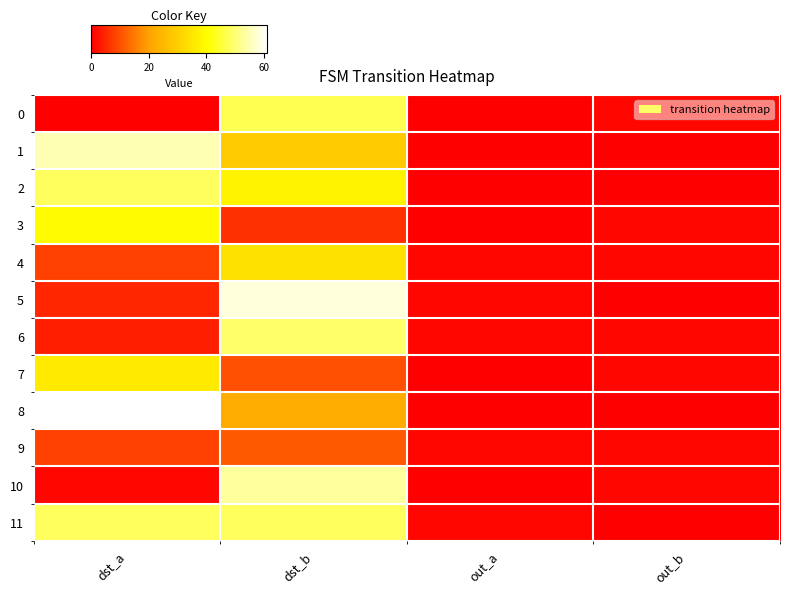

Reading right to left, transcribe all the data shown in this chart.

0: out_b=1	out_a=0	dst_b=47	dst_a=0
1: out_b=0	out_a=0	dst_b=29	dst_a=55
2: out_b=0	out_a=0	dst_b=38	dst_a=48
3: out_b=1	out_a=0	dst_b=6	dst_a=40
4: out_b=1	out_a=1	dst_b=34	dst_a=8
5: out_b=0	out_a=1	dst_b=58	dst_a=5
6: out_b=1	out_a=1	dst_b=49	dst_a=4
7: out_b=1	out_a=0	dst_b=10	dst_a=36
8: out_b=0	out_a=0	dst_b=22	dst_a=61
9: out_b=1	out_a=1	dst_b=11	dst_a=8
10: out_b=1	out_a=0	dst_b=53	dst_a=1
11: out_b=0	out_a=1	dst_b=48	dst_a=48